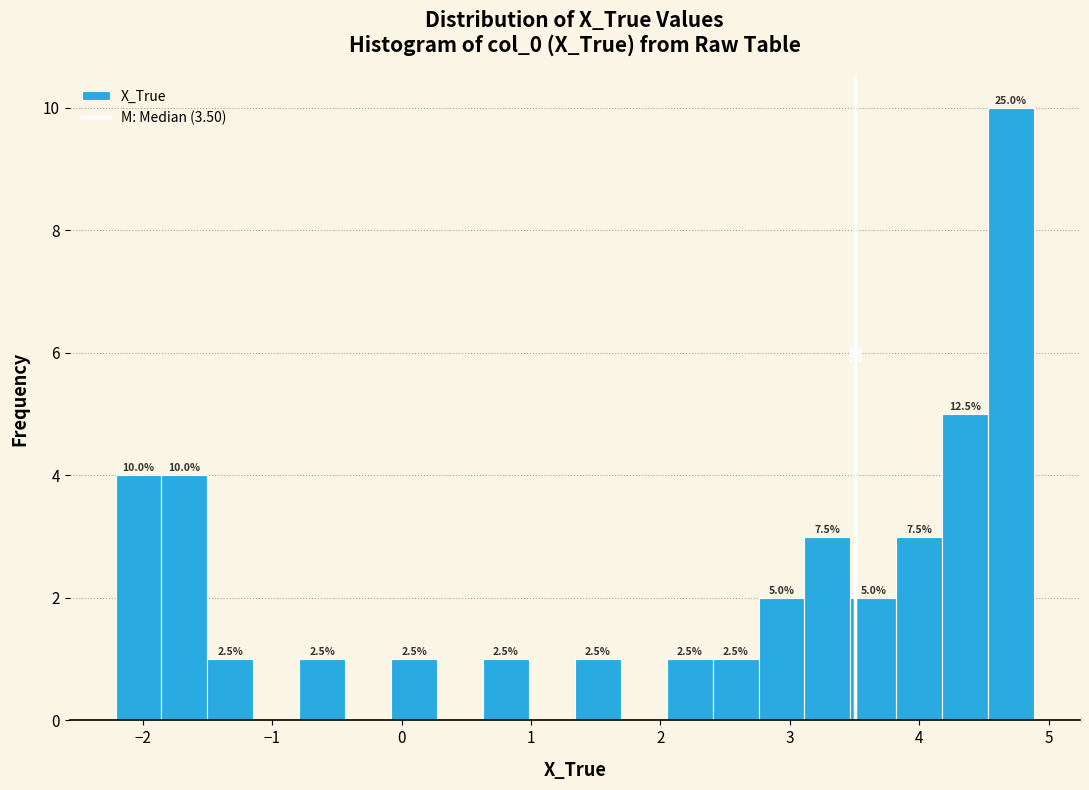

Read against the x-axis, roughly where is the centre of the tallest bar?

4.7